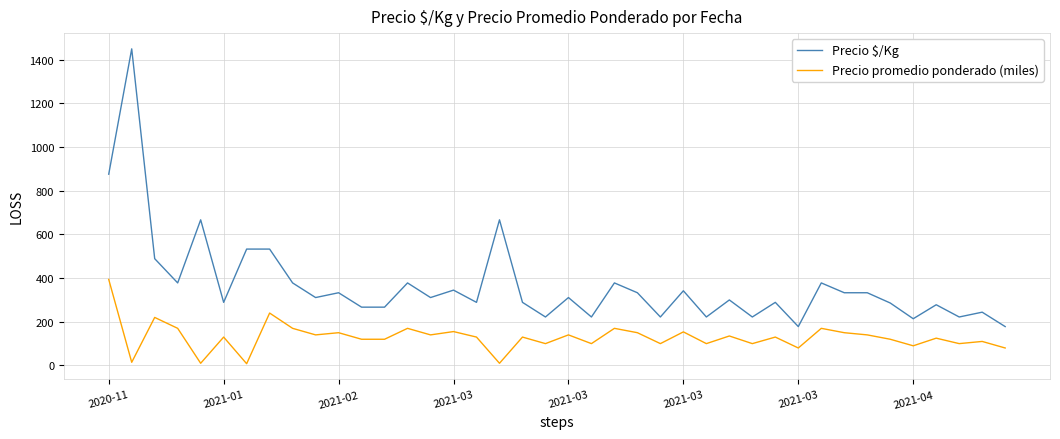

True or false: Precio $/Kg and Precio promedio ponderado (miles) intersect in this chart.

False